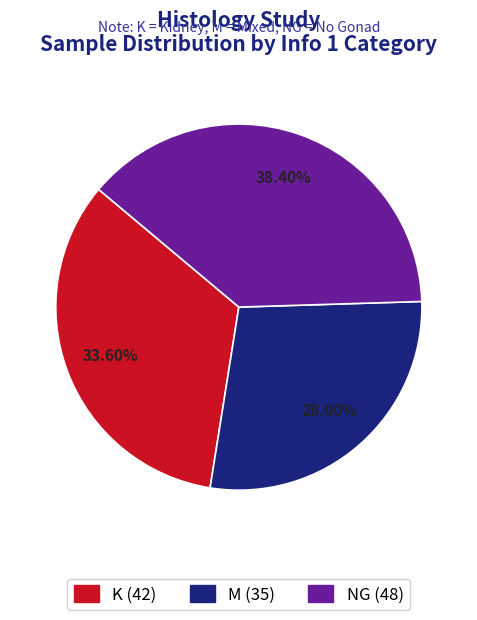

How many segments does this pie chart have?

3